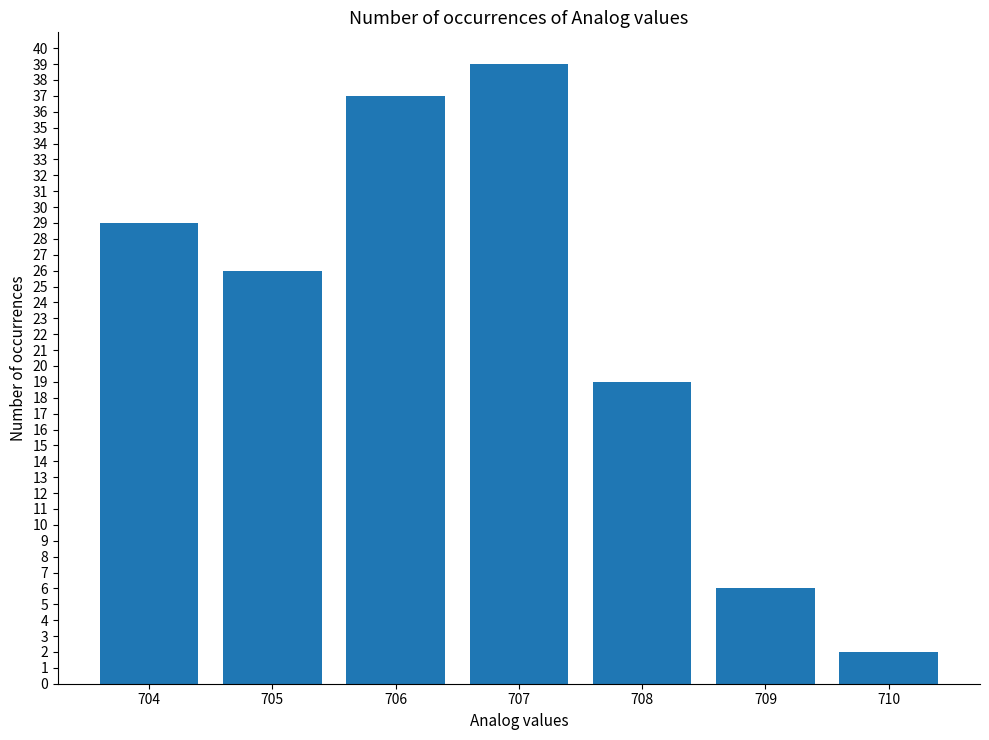

What is the average value?

23